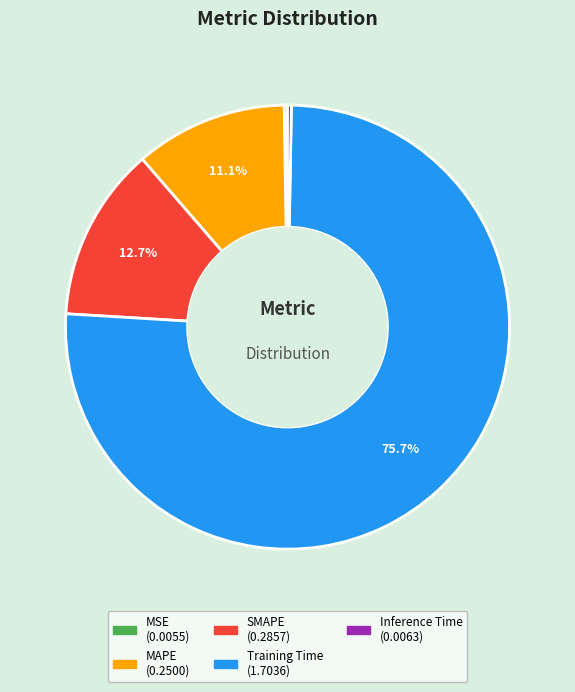

What portion of the pie excludes SMAPE?

87.3%